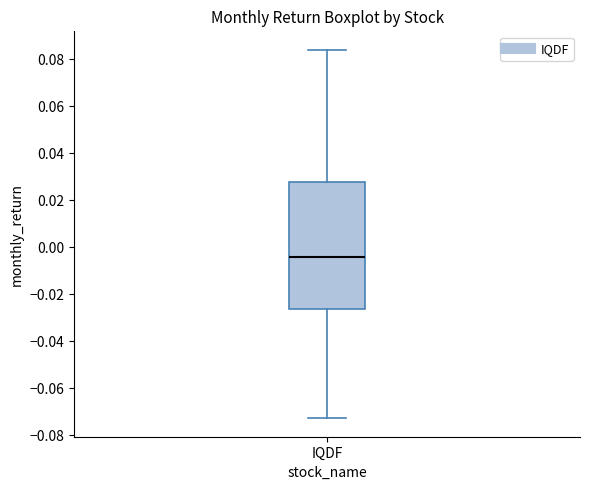

Where does the median line of the box for IQDF sit on the y-axis? The values are not printed on the chart, so give them approximately, as read against the axis.

-0.004